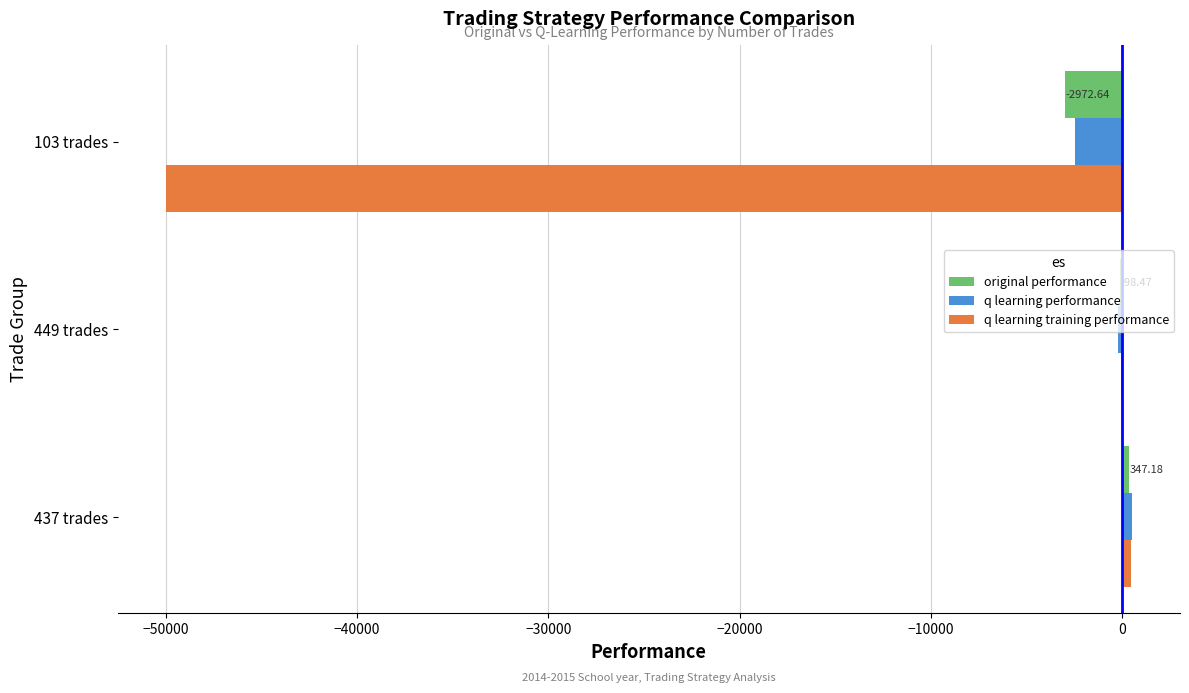

What is the maximum value for q learning training performance?

479.4